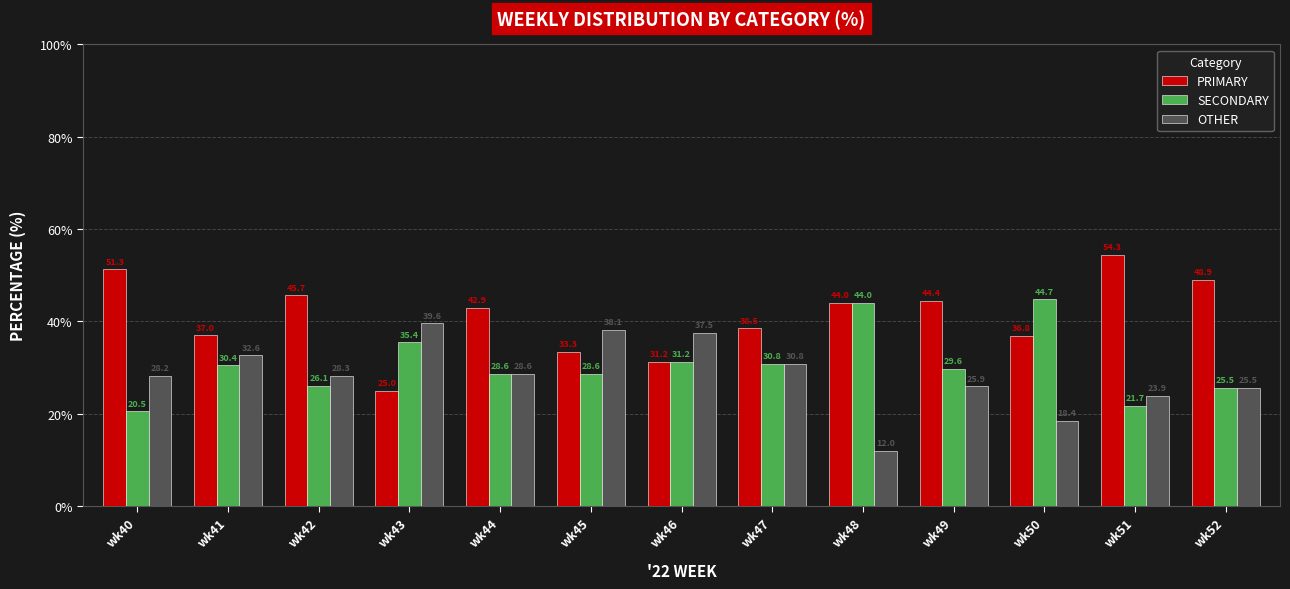

Which series has the largest total across all categories?

PRIMARY